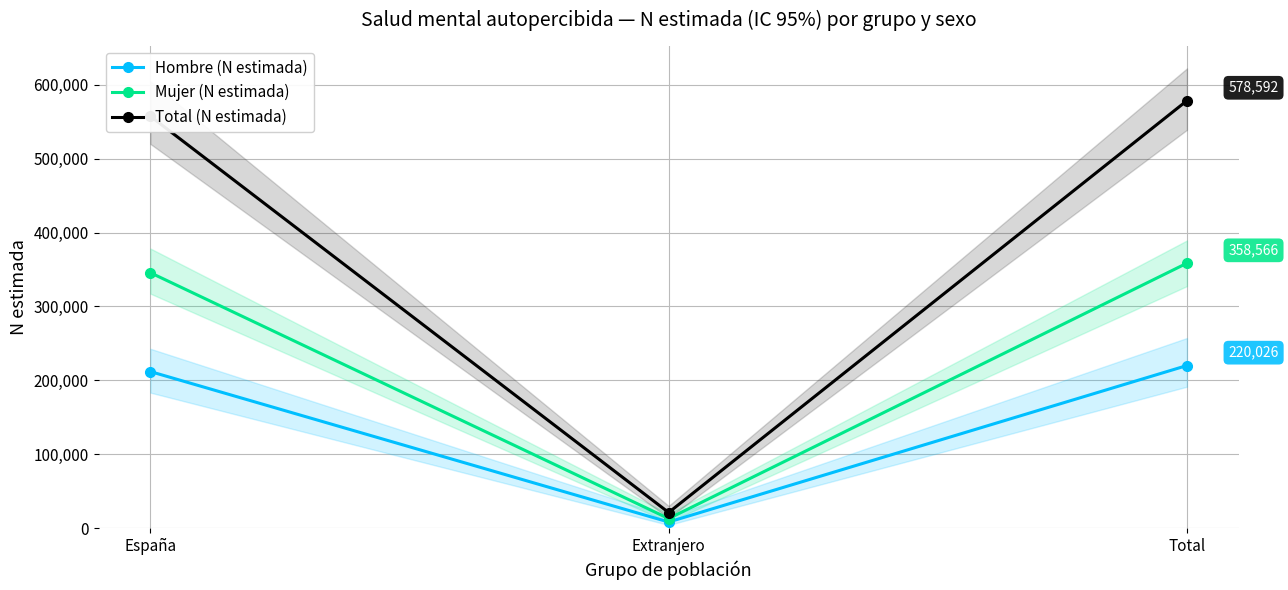

Where is Mujer (N estimada) nearest to the value 185721?

España